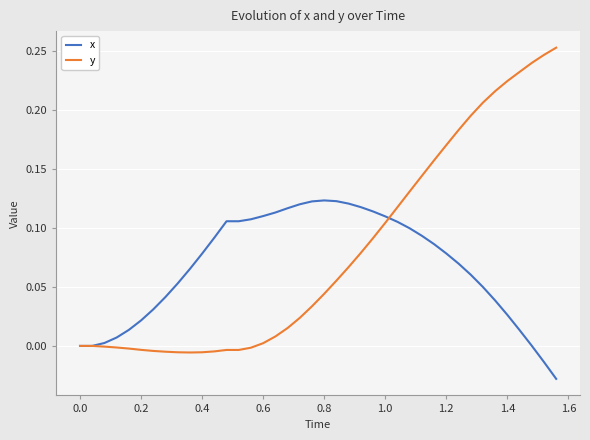

Which series has the largest total across all categories?

y